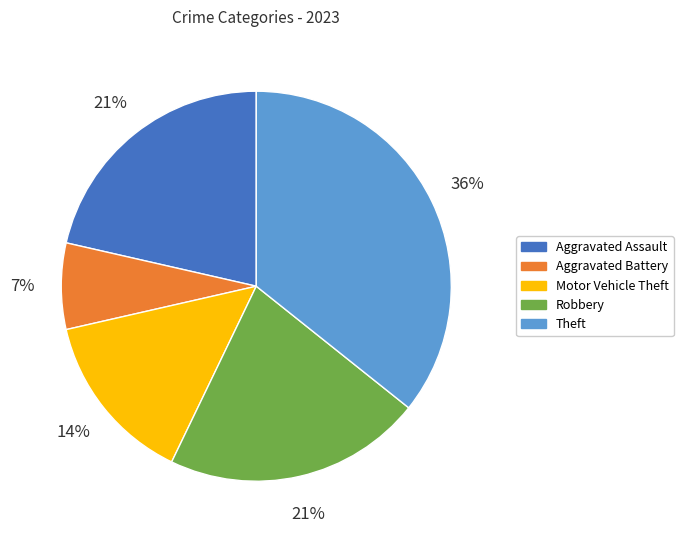

What percentage is the Aggravated Battery slice, to the nearest percent?

7%